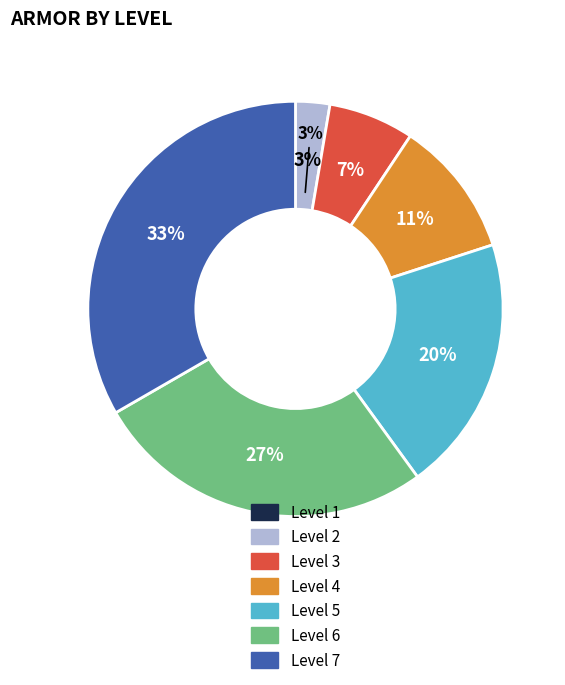

Between Level 4 and Level 2, which is larger?

Level 4